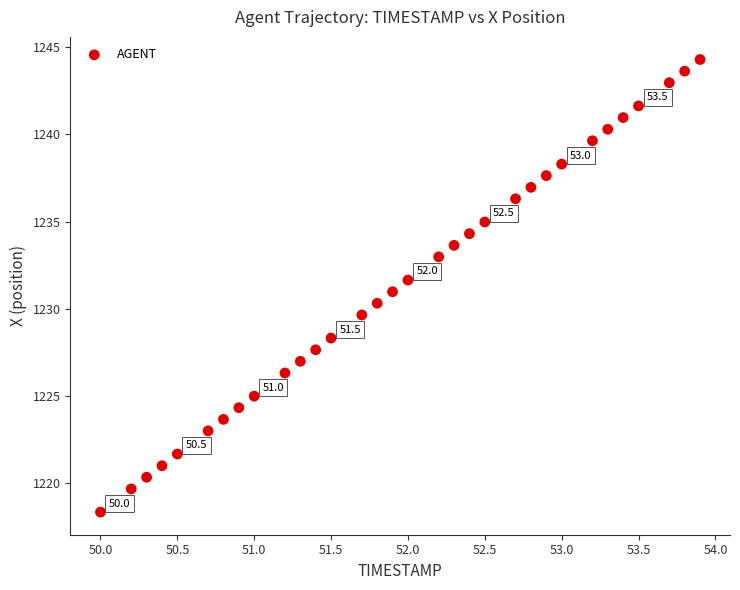

What is the range of Y values (max minus min)?

26.0